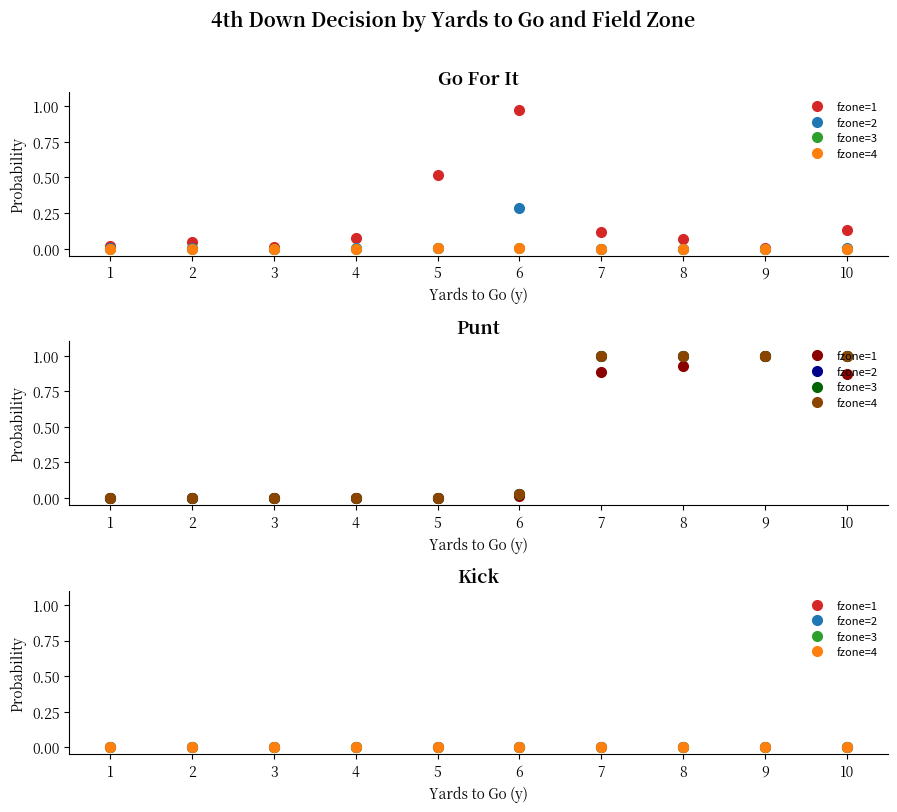

Which category has the highest value in the kick series?

1